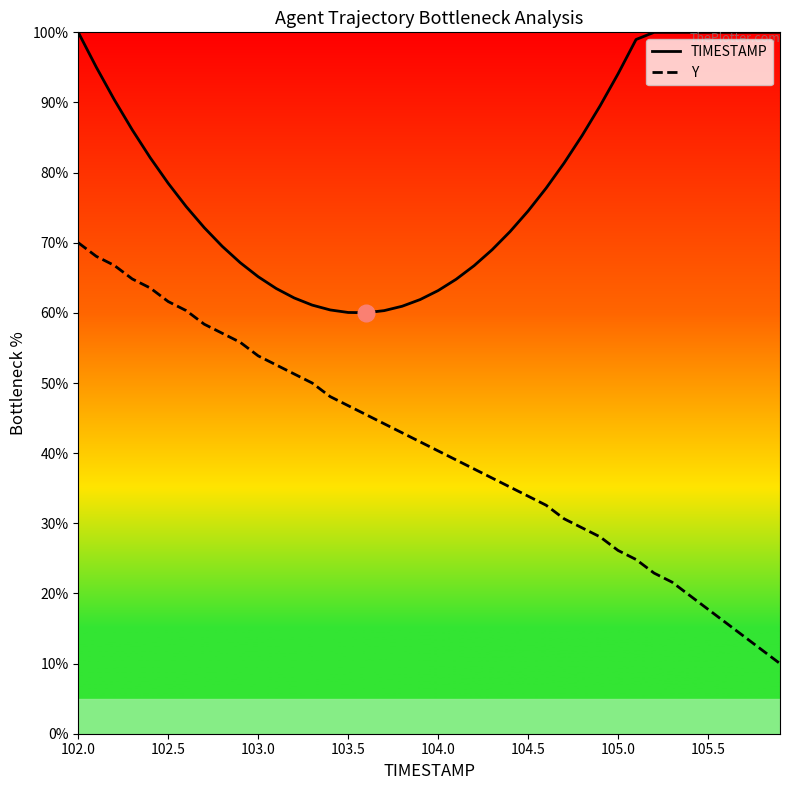

What is the greatest value displayed?

100.0